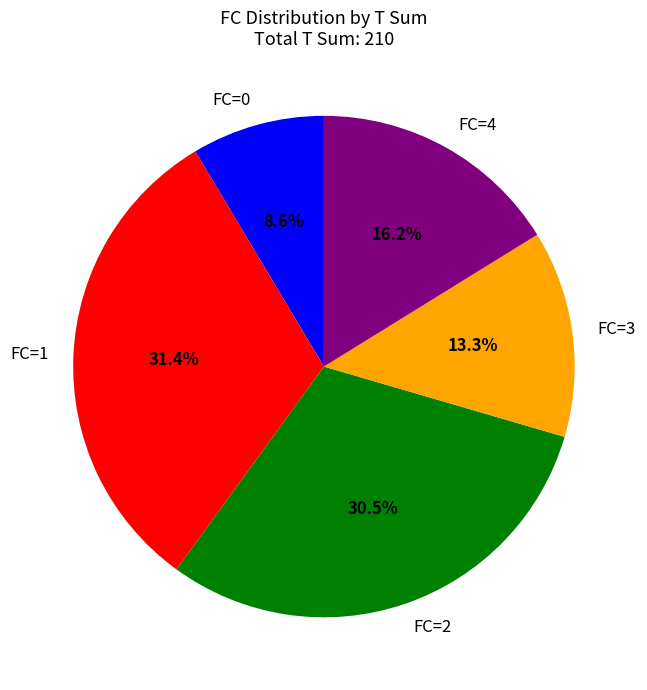

To the nearest percent, what is the average slice percentage?

20%